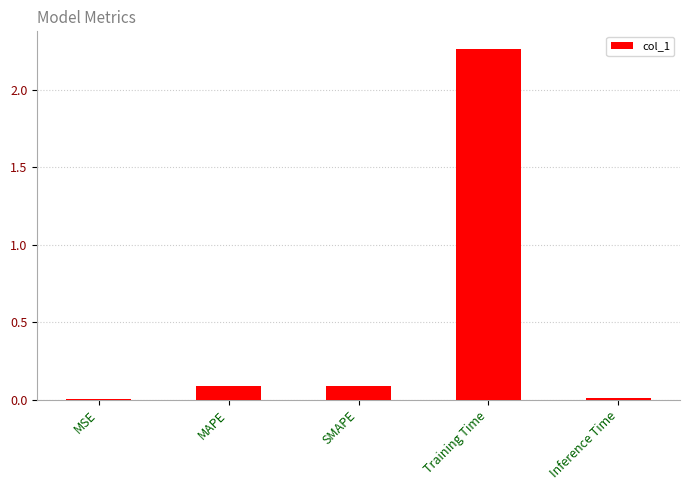

True or false: the data shows 0.1 at MAPE.

True